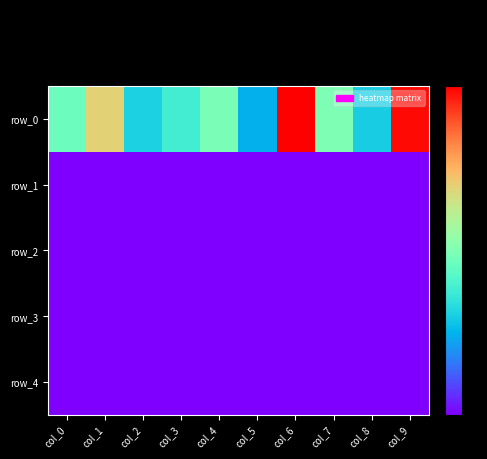

At which label is row_1 closest to 0?

col_9